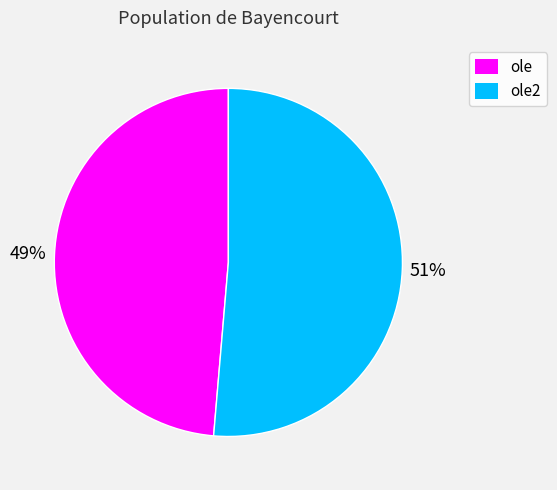

Between ole2 and ole, which is larger?

ole2